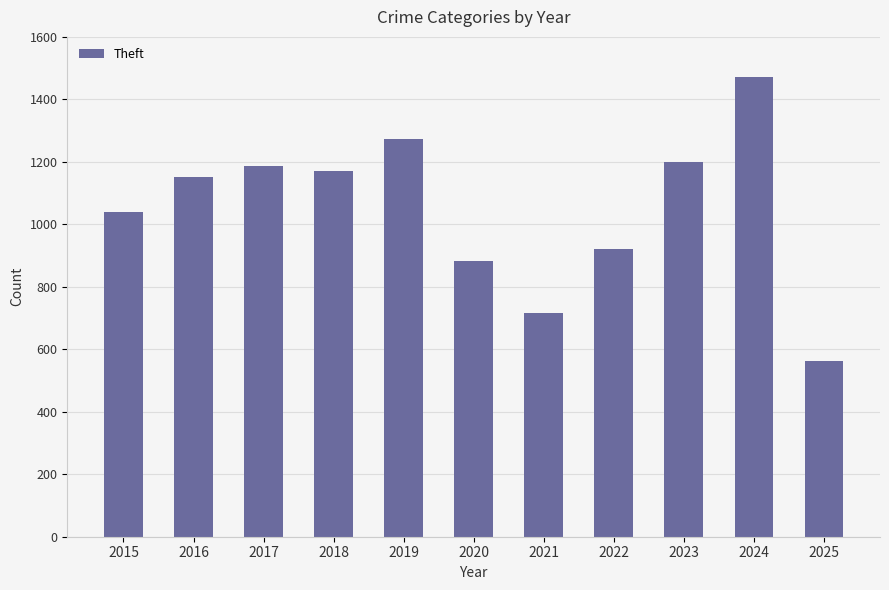

Reading left to right, list all the values displayed in this chart.

2015=1041	2016=1151	2017=1188	2018=1170	2019=1272	2020=884	2021=716	2022=920	2023=1198	2024=1473	2025=562